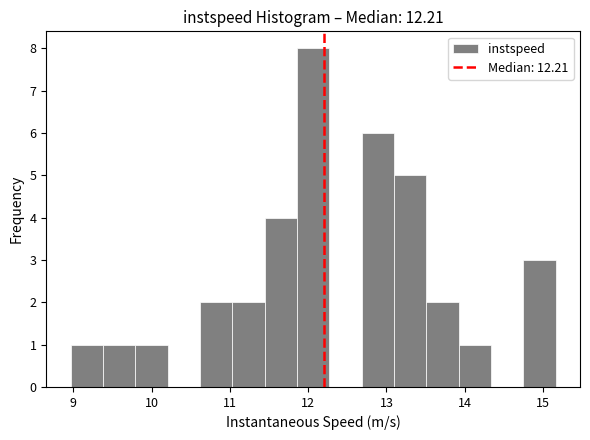

Reading left to right, transcribe this chart: for each bar, give the range it covers on the x-axis and its height. Neither the bar edges nor the heights are printed on the chart, so give them approximately, as read against the axes.

9.0 to 9.4: 1
9.4 to 9.8: 1
9.8 to 10.2: 1
10.2 to 10.6: 0
10.6 to 11.0: 2
11.0 to 11.4: 2
11.4 to 11.9: 4
11.9 to 12.3: 8
12.3 to 12.7: 0
12.7 to 13.1: 6
13.1 to 13.5: 5
13.5 to 13.9: 2
13.9 to 14.3: 1
14.3 to 14.7: 0
14.7 to 15.2: 3